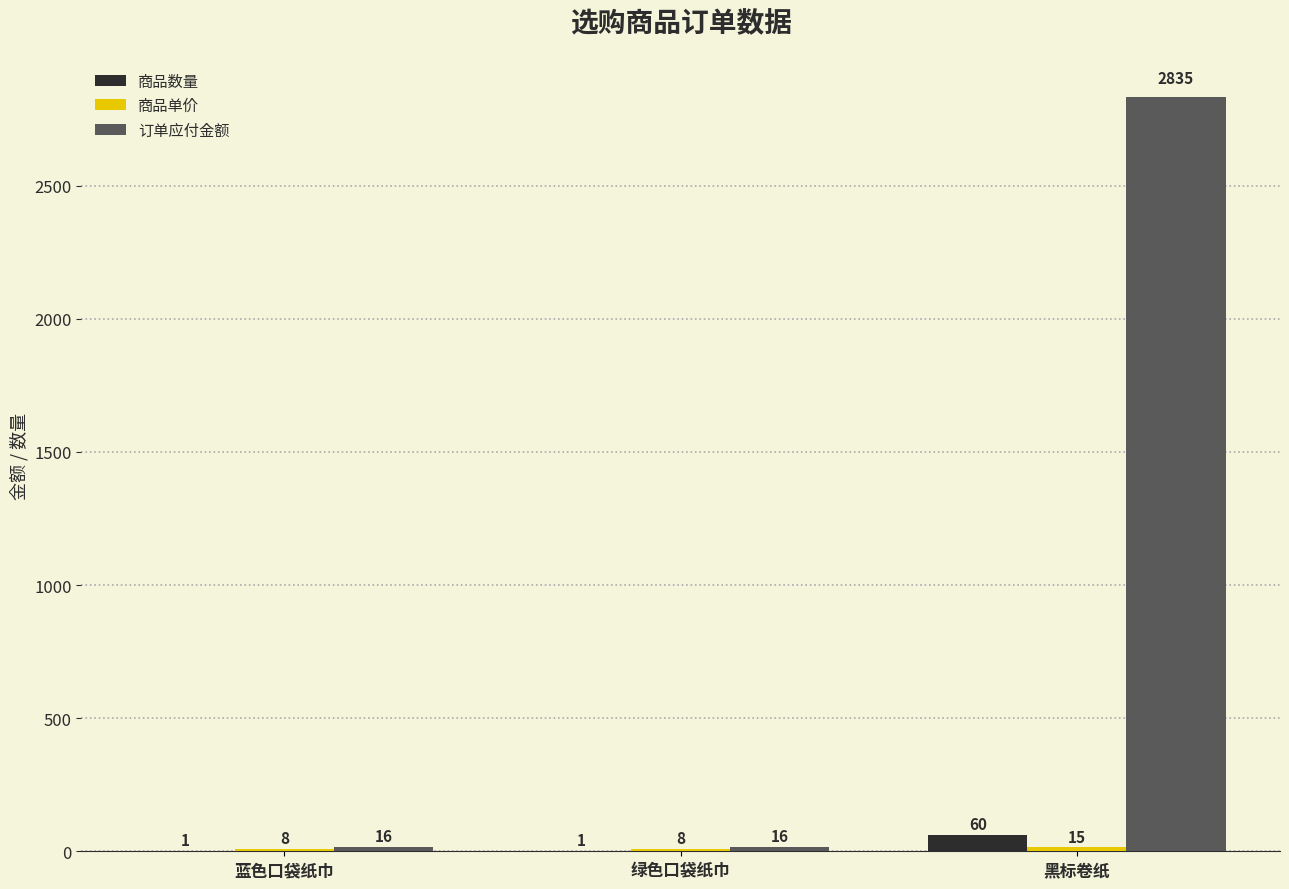

Between 蓝色口袋纸巾 and 黑标卷纸, which series saw the biggest shift?

订单应付金额